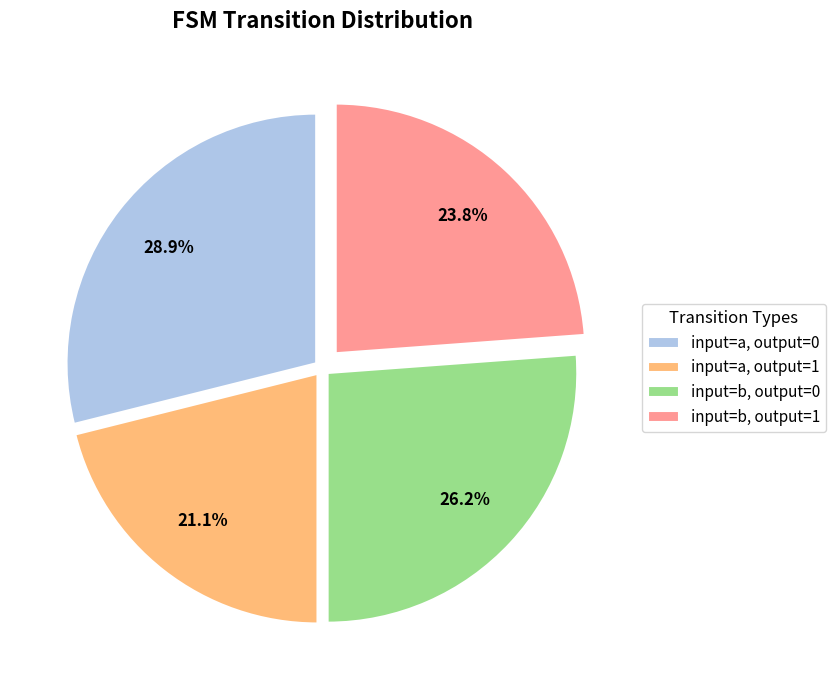

Count the number of slices in the pie.

4